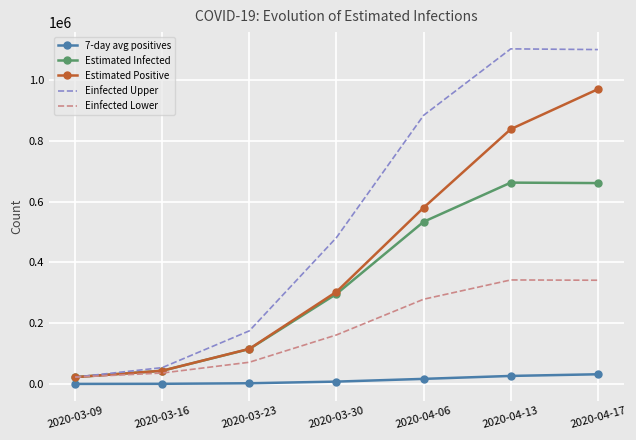

True or false: Einfected Upper has a value of 1702273.1 at 2020-04-17.

False